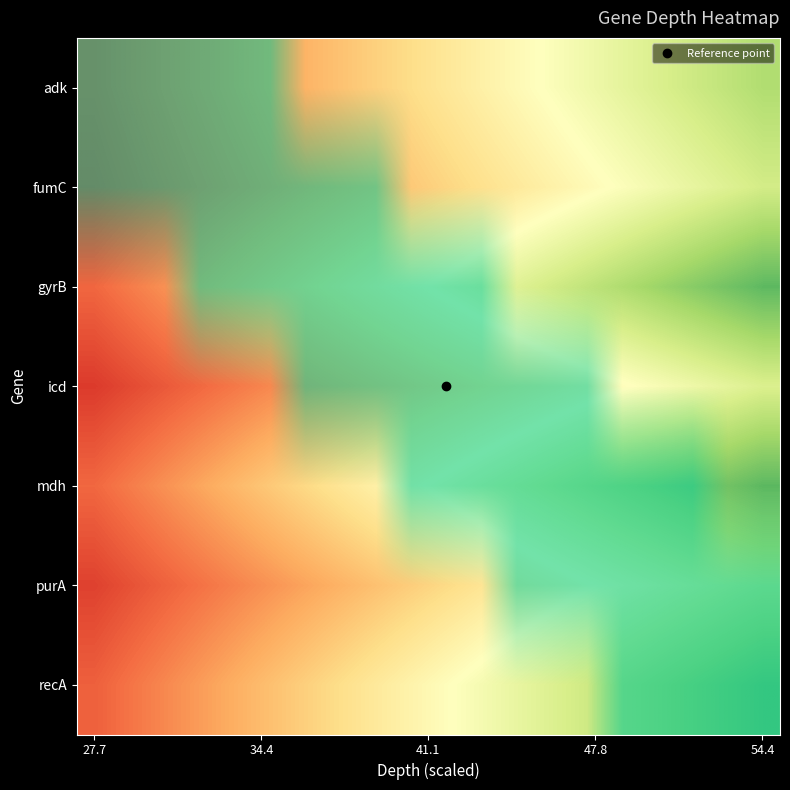

How many series are shown in this chart?

7